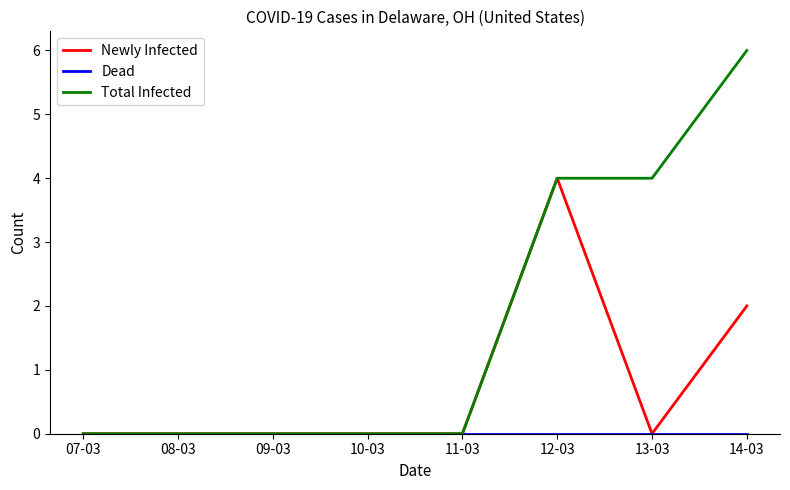

Which series has the largest range (max minus min)?

Total Infected